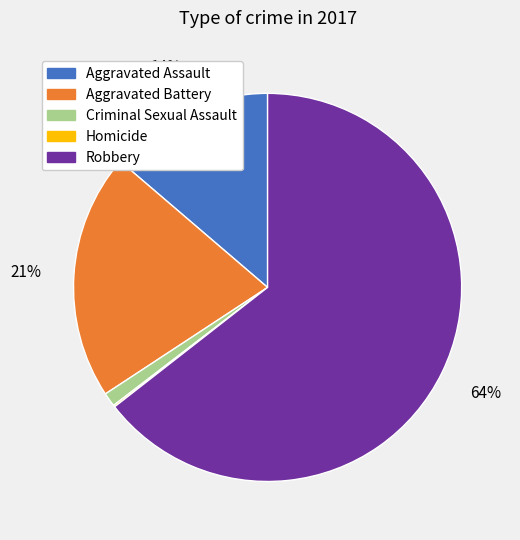

Do Aggravated Assault and Aggravated Battery together represent more than half of the pie?

No